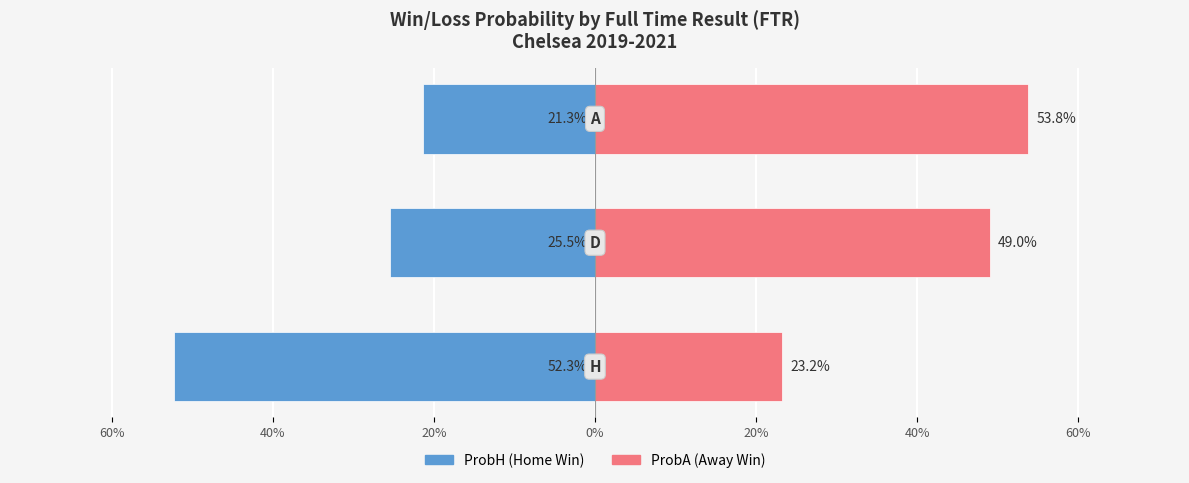

Is the value of ProbA at 40% greater than the value of ProbH at 80%?

Yes